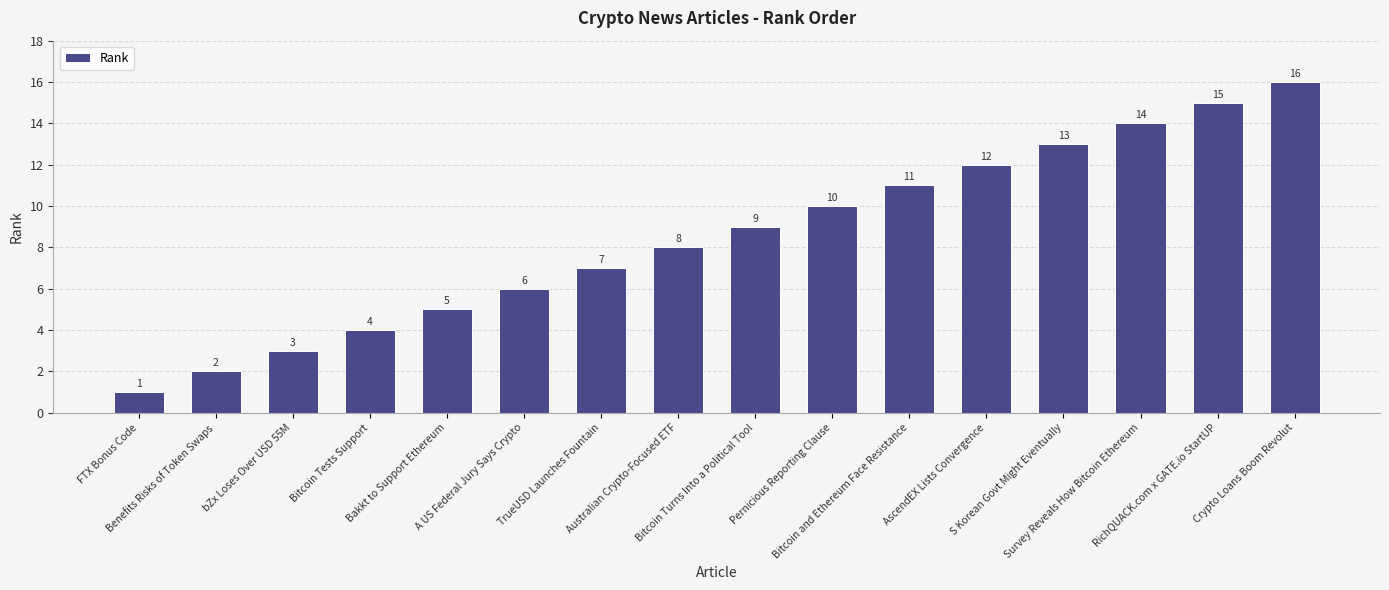

What is the minimum value shown in the chart?

1